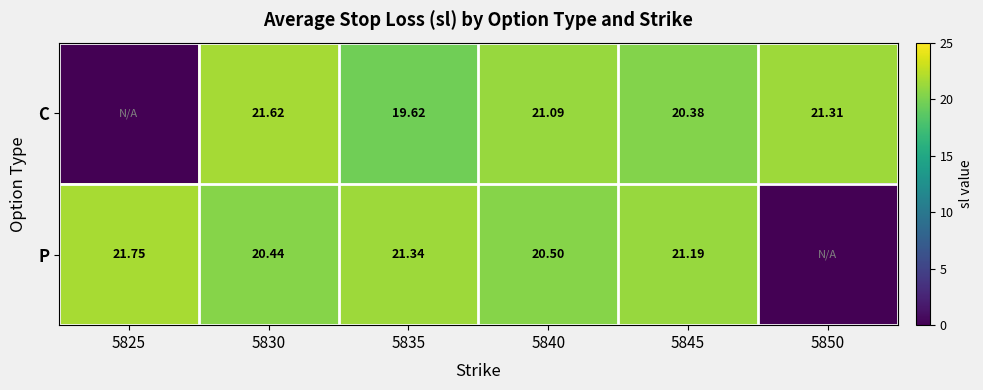

What is the difference between the highest and lowest values at 5850?

21.3